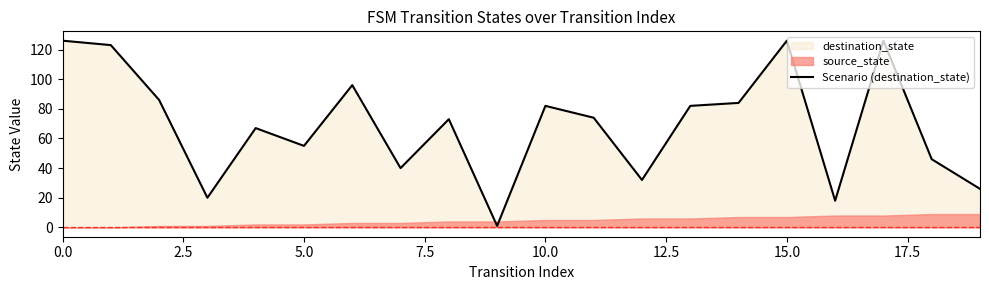

How many interior local peaks (higher than both neighbors) does the data have?

6